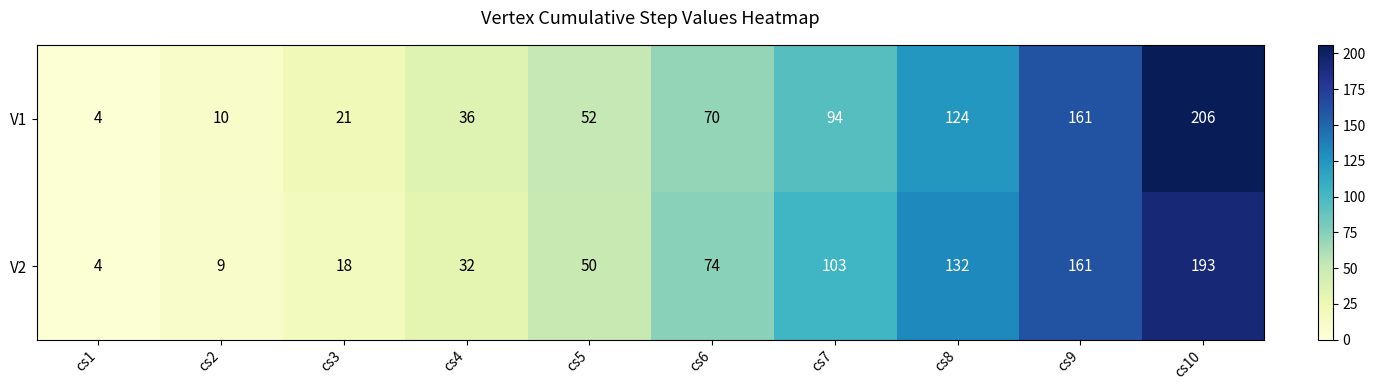

Rank the series by their average value, from lowest to highest.

V2, V1